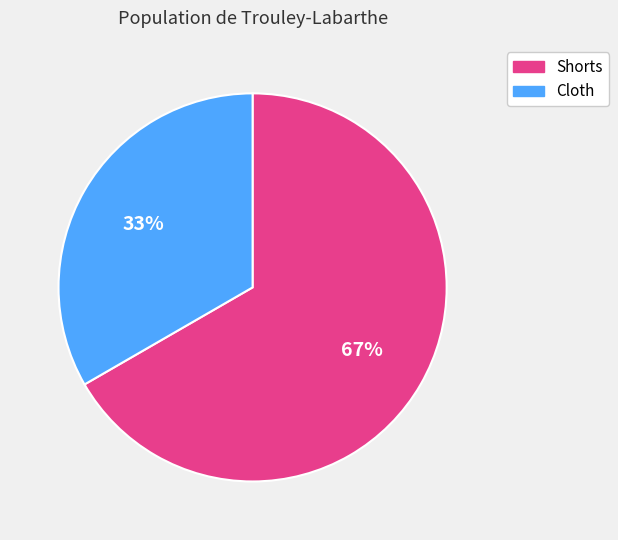

Between Cloth and Shorts, which is larger?

Shorts